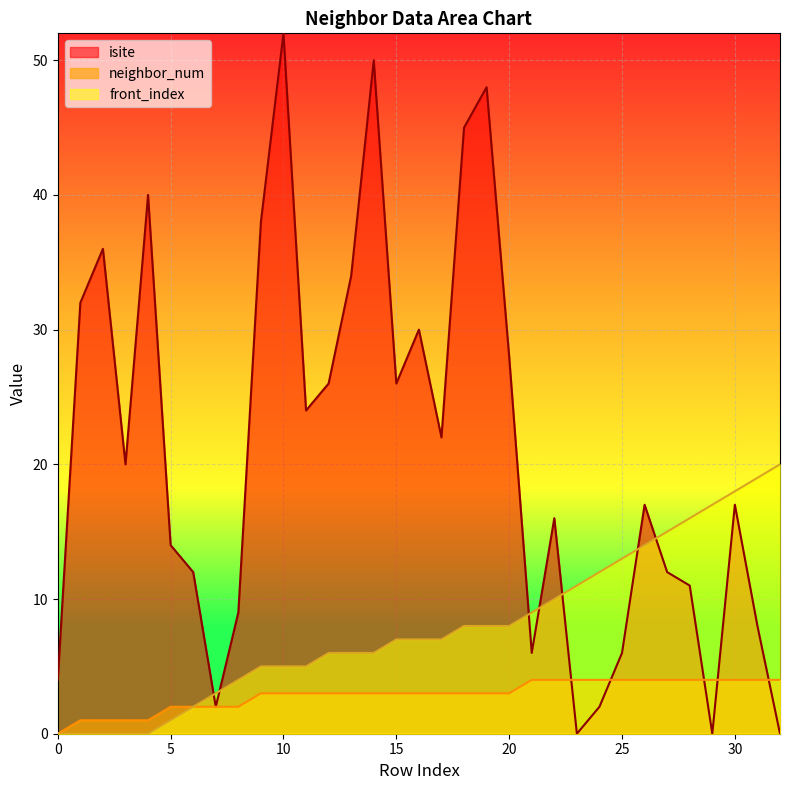

The front_index series shows 8 at 19. True or false?

True